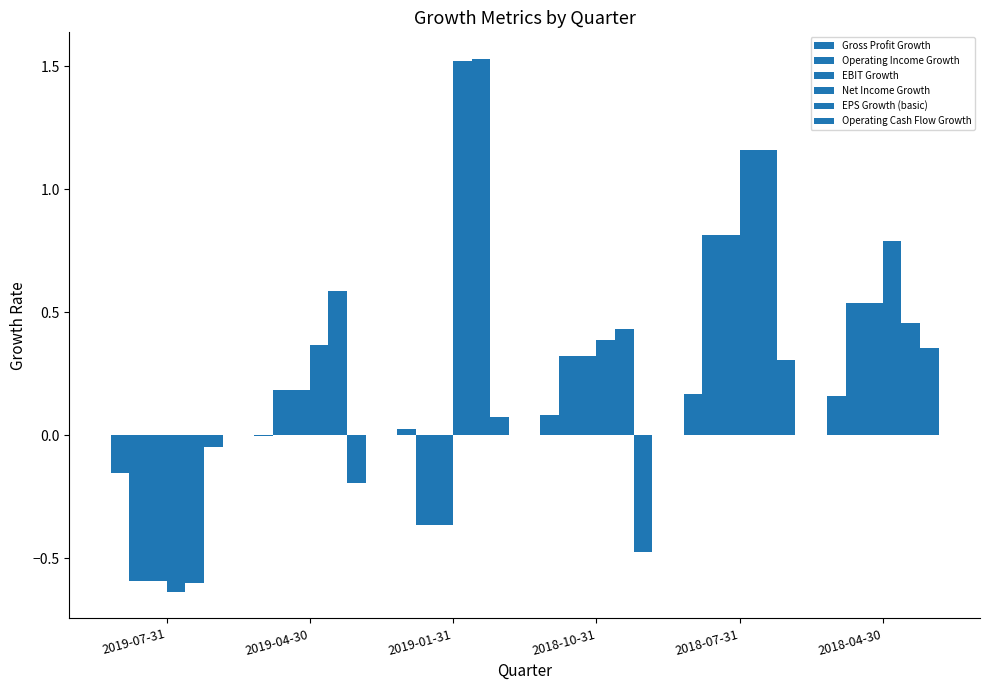

Is the value of EPS Growth (basic) at 2019-04-30 greater than the value of Operating Income Growth at 2019-07-31?

Yes